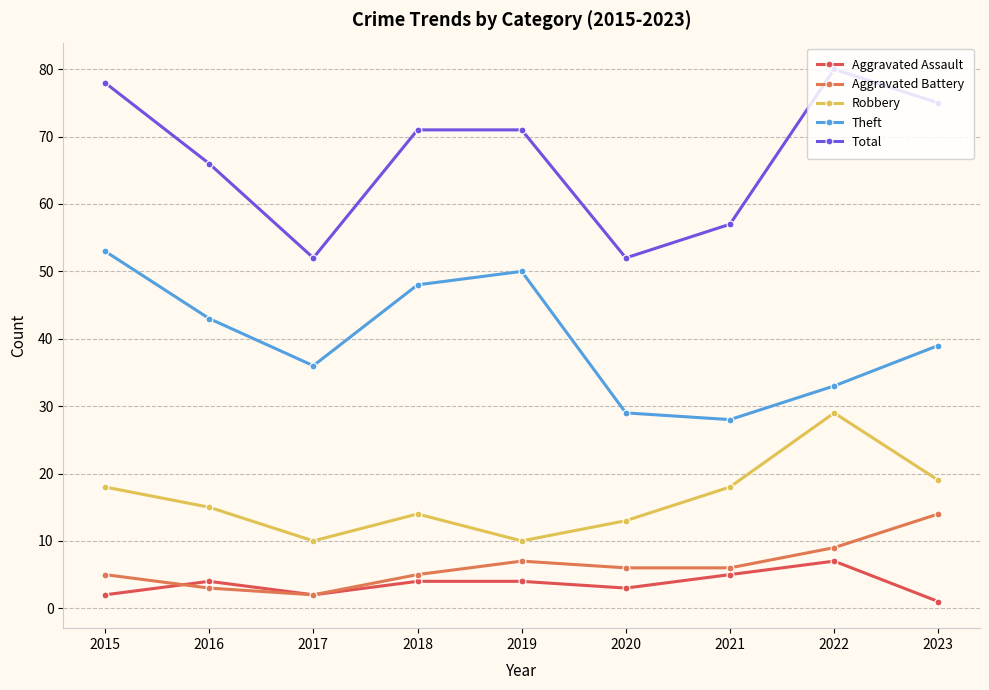

True or false: Theft and Aggravated Assault intersect in this chart.

False